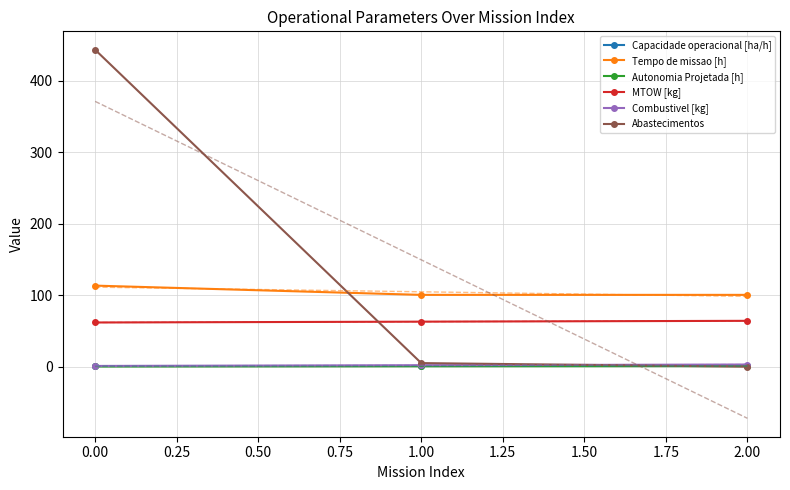

Does the chart have visible grid lines?

Yes